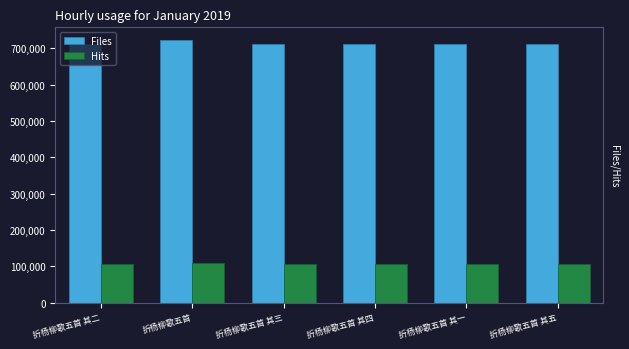

What is the label of the 3rd bar from the left?

折杨柳歌五首 其三